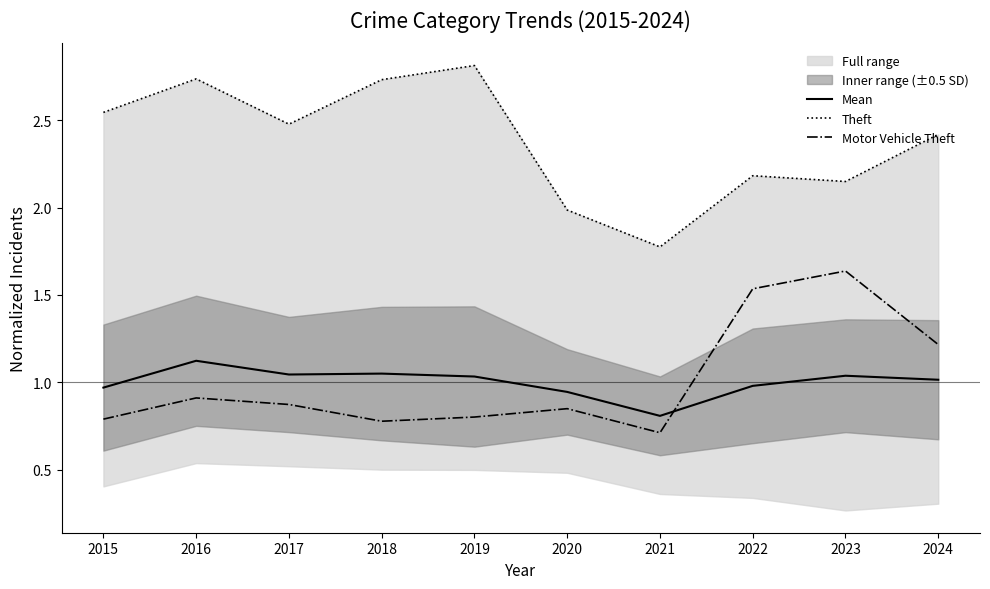

The value of Motor Vehicle Theft at 2016 is 0.9. True or false?

True